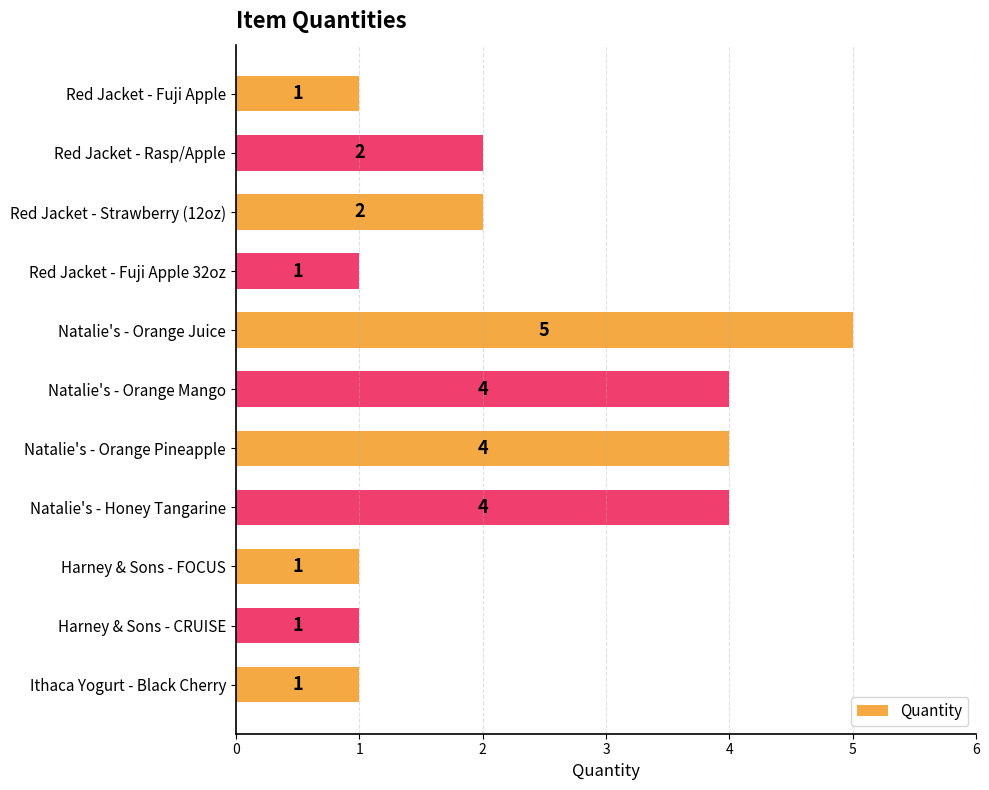

What is the maximum value shown in the chart?

5